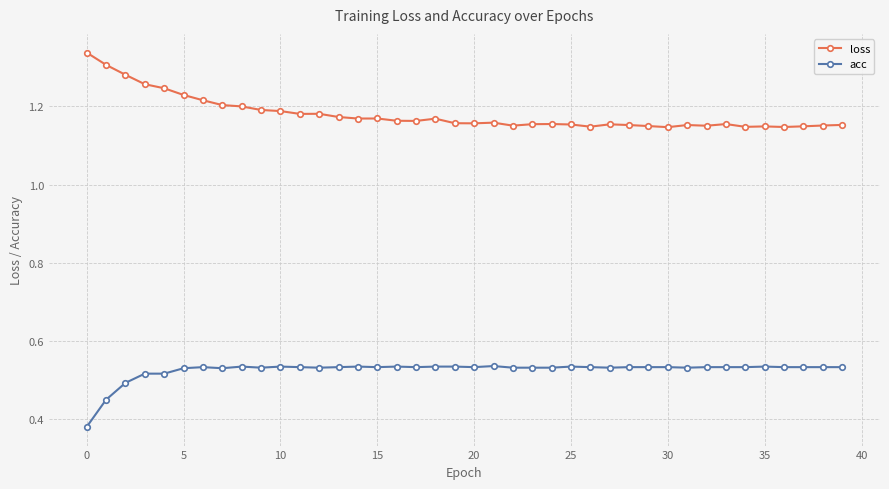

True or false: acc and loss intersect in this chart.

False